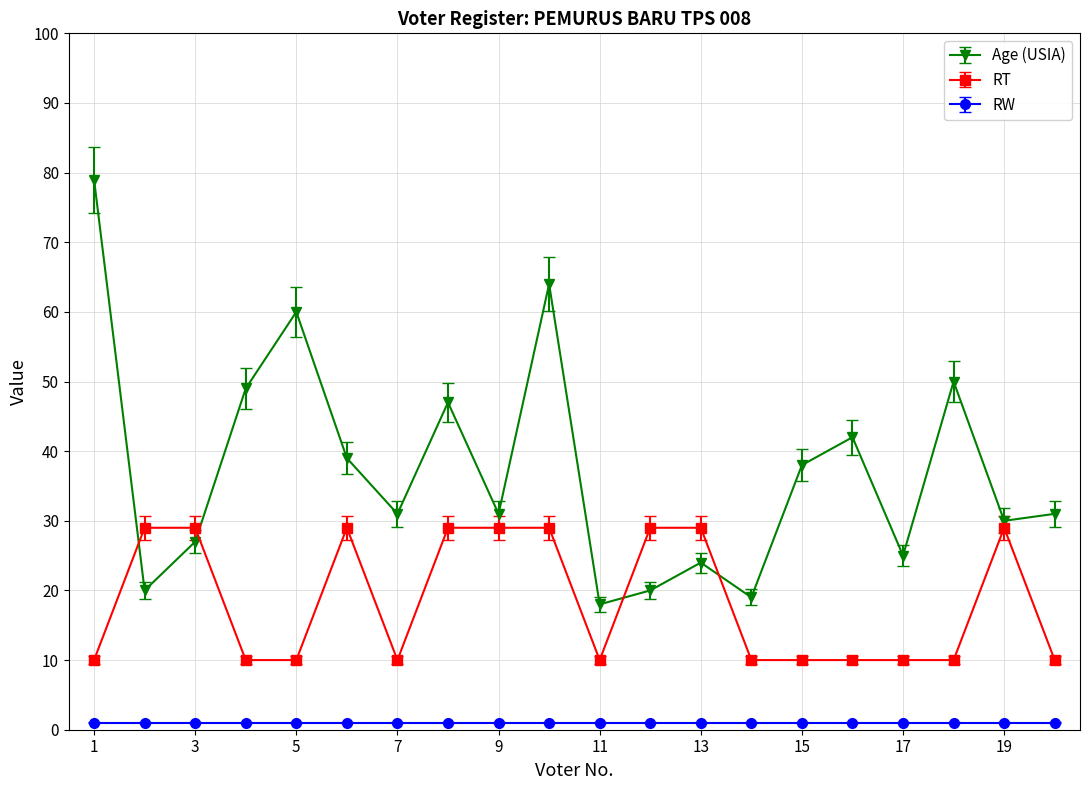

What is the highest value of the Age (USIA) series?

79